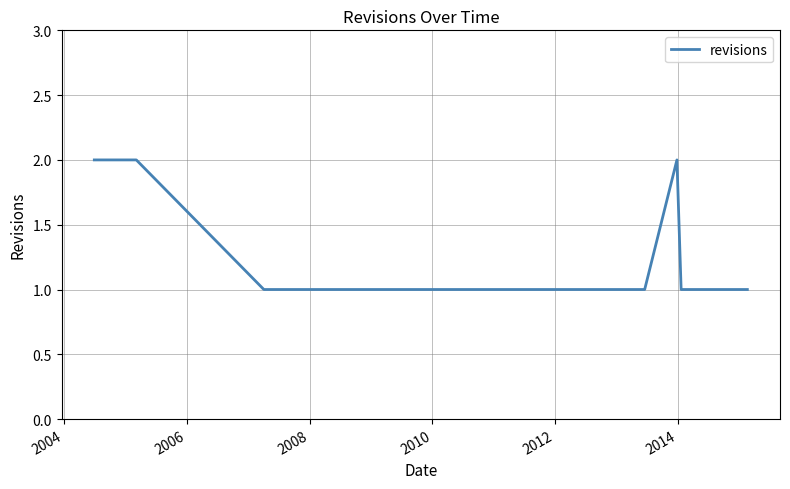

Count the number of categories in the chart.

13